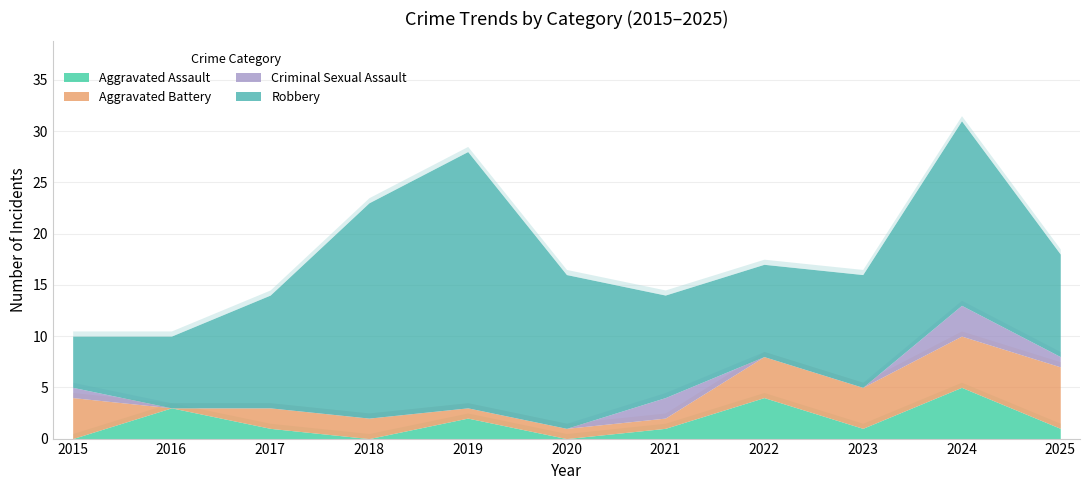

Is the value of Robbery at 2018 greater than the value of Aggravated Assault at 2019?

Yes